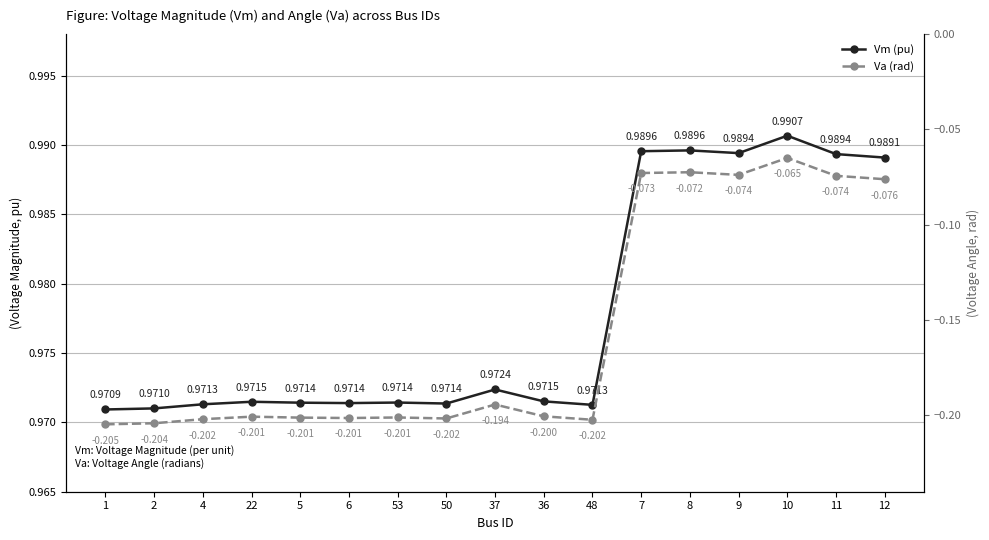

Reading left to right, extract all data points from this chart.

Vm (pu): 1=1.0	2=1.0	4=1.0	22=1.0	5=1.0	6=1.0	53=1.0	50=1.0	37=1.0	36=1.0	48=1.0	7=1.0	8=1.0	9=1.0	10=1.0	11=1.0	12=1.0
Va (rad): 1=-0.2	2=-0.2	4=-0.2	22=-0.2	5=-0.2	6=-0.2	53=-0.2	50=-0.2	37=-0.2	36=-0.2	48=-0.2	7=-0.1	8=-0.1	9=-0.1	10=-0.1	11=-0.1	12=-0.1